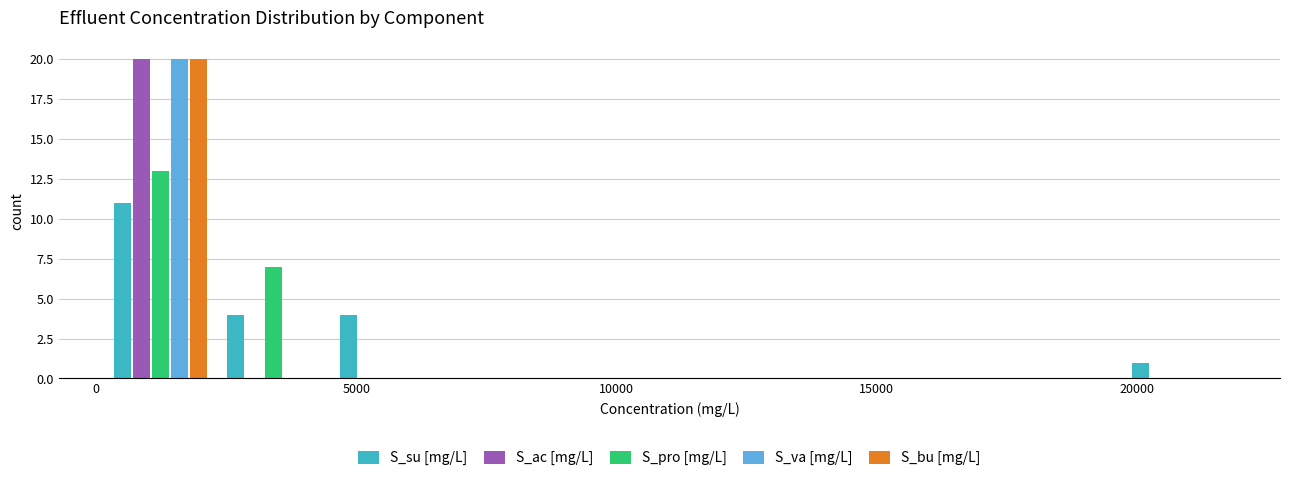

Reading left to right, list every range on the x-axis with the height of the bar of each series over it. Neither the bar edges nor the heights are printed on the chart, so give them approximately, as read against the axes.

0 to 2500: S_su [mg/L]=11	S_ac [mg/L]=20	S_pro [mg/L]=13	S_va [mg/L]=20	S_bu [mg/L]=20
2500 to 4500: S_su [mg/L]=4	S_ac [mg/L]=0	S_pro [mg/L]=7	S_va [mg/L]=0	S_bu [mg/L]=0
4500 to 6500: S_su [mg/L]=4	S_ac [mg/L]=0	S_pro [mg/L]=0	S_va [mg/L]=0	S_bu [mg/L]=0
6500 to 9000: S_su [mg/L]=0	S_ac [mg/L]=0	S_pro [mg/L]=0	S_va [mg/L]=0	S_bu [mg/L]=0
9000 to 11000: S_su [mg/L]=0	S_ac [mg/L]=0	S_pro [mg/L]=0	S_va [mg/L]=0	S_bu [mg/L]=0
11000 to 13000: S_su [mg/L]=0	S_ac [mg/L]=0	S_pro [mg/L]=0	S_va [mg/L]=0	S_bu [mg/L]=0
13000 to 15500: S_su [mg/L]=0	S_ac [mg/L]=0	S_pro [mg/L]=0	S_va [mg/L]=0	S_bu [mg/L]=0
15500 to 17500: S_su [mg/L]=0	S_ac [mg/L]=0	S_pro [mg/L]=0	S_va [mg/L]=0	S_bu [mg/L]=0
17500 to 19500: S_su [mg/L]=0	S_ac [mg/L]=0	S_pro [mg/L]=0	S_va [mg/L]=0	S_bu [mg/L]=0
19500 to 22000: S_su [mg/L]=1	S_ac [mg/L]=0	S_pro [mg/L]=0	S_va [mg/L]=0	S_bu [mg/L]=0